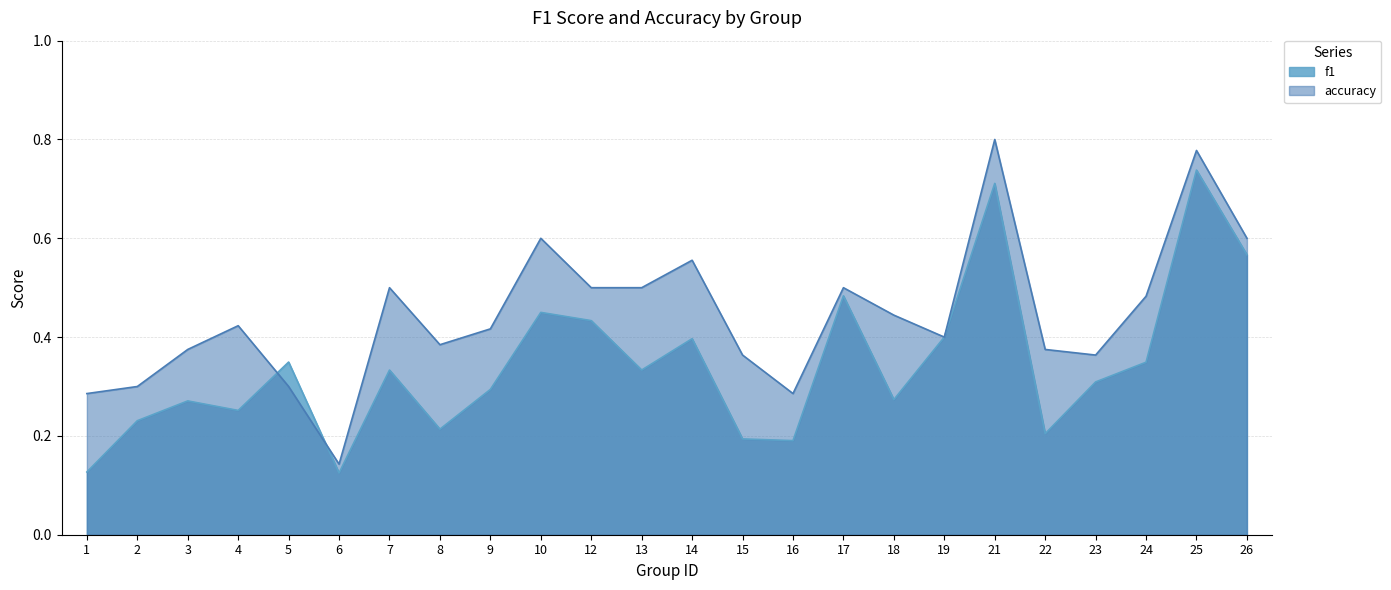

Which label corresponds to the largest value in the chart?

21